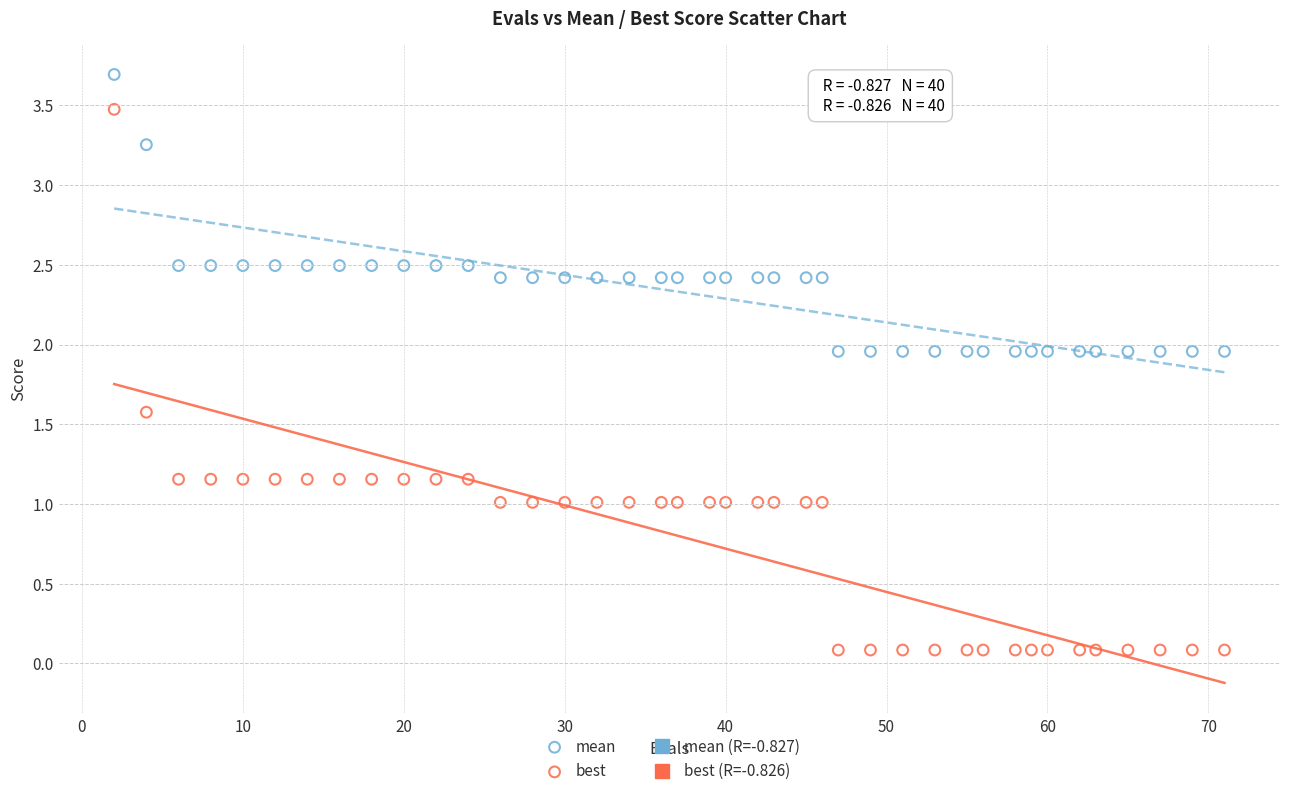

Which series has the widest spread of Y values?

best